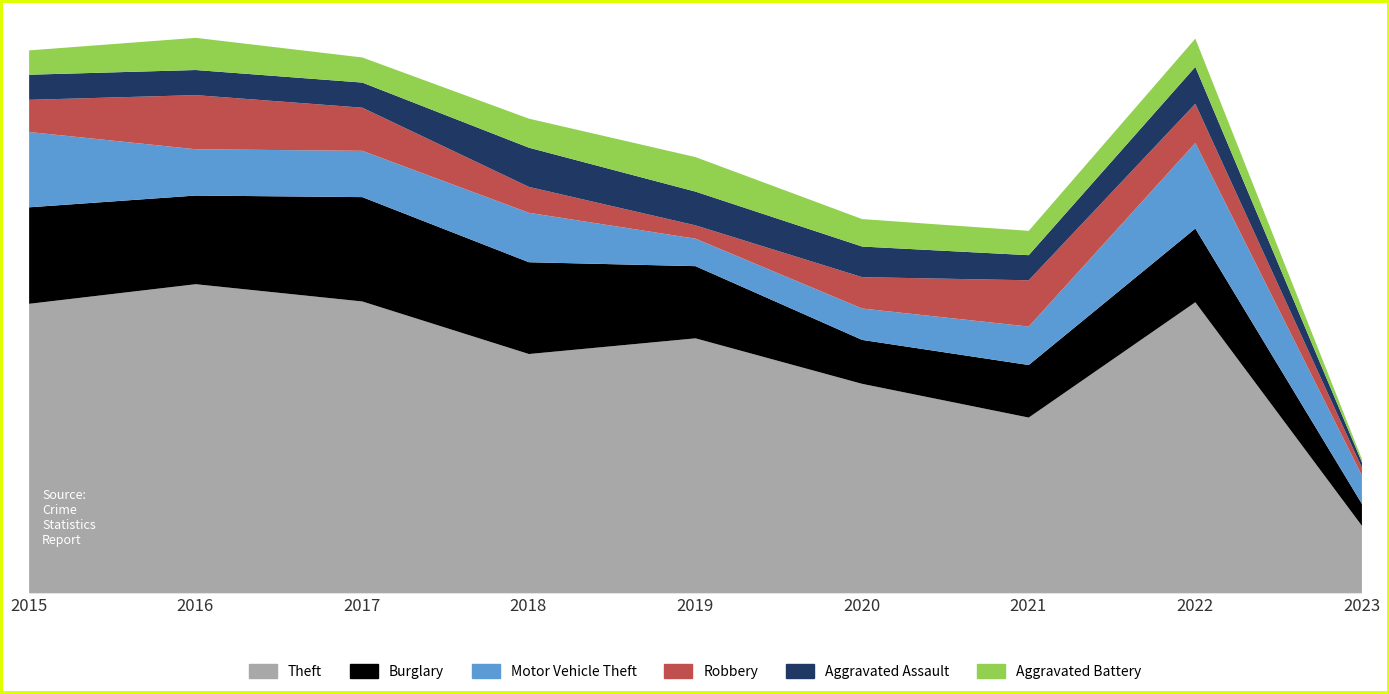

At which label is Burglary closest to 80?

2019